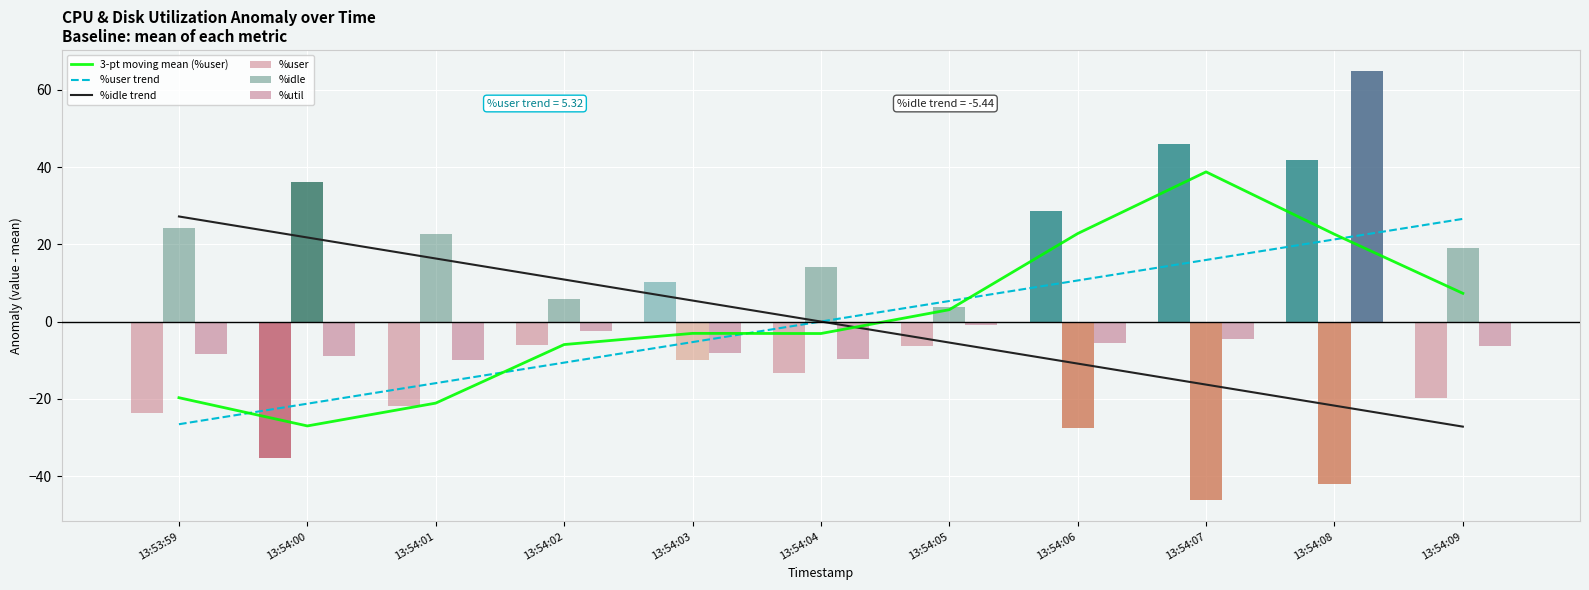

What is the difference between the second highest and minimum values in the %user trend series?

47.8